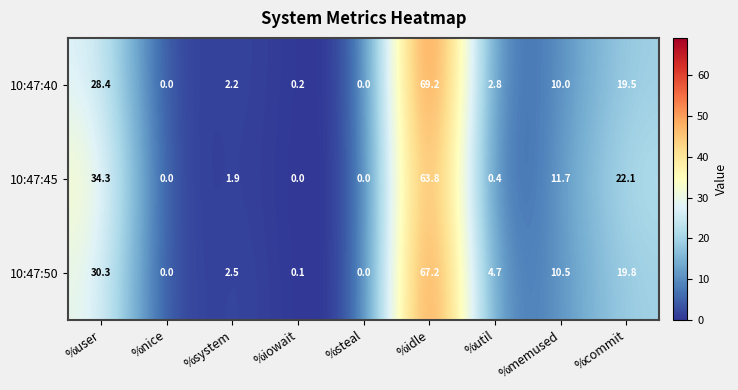

At which category is the sum across all series the highest?

%idle